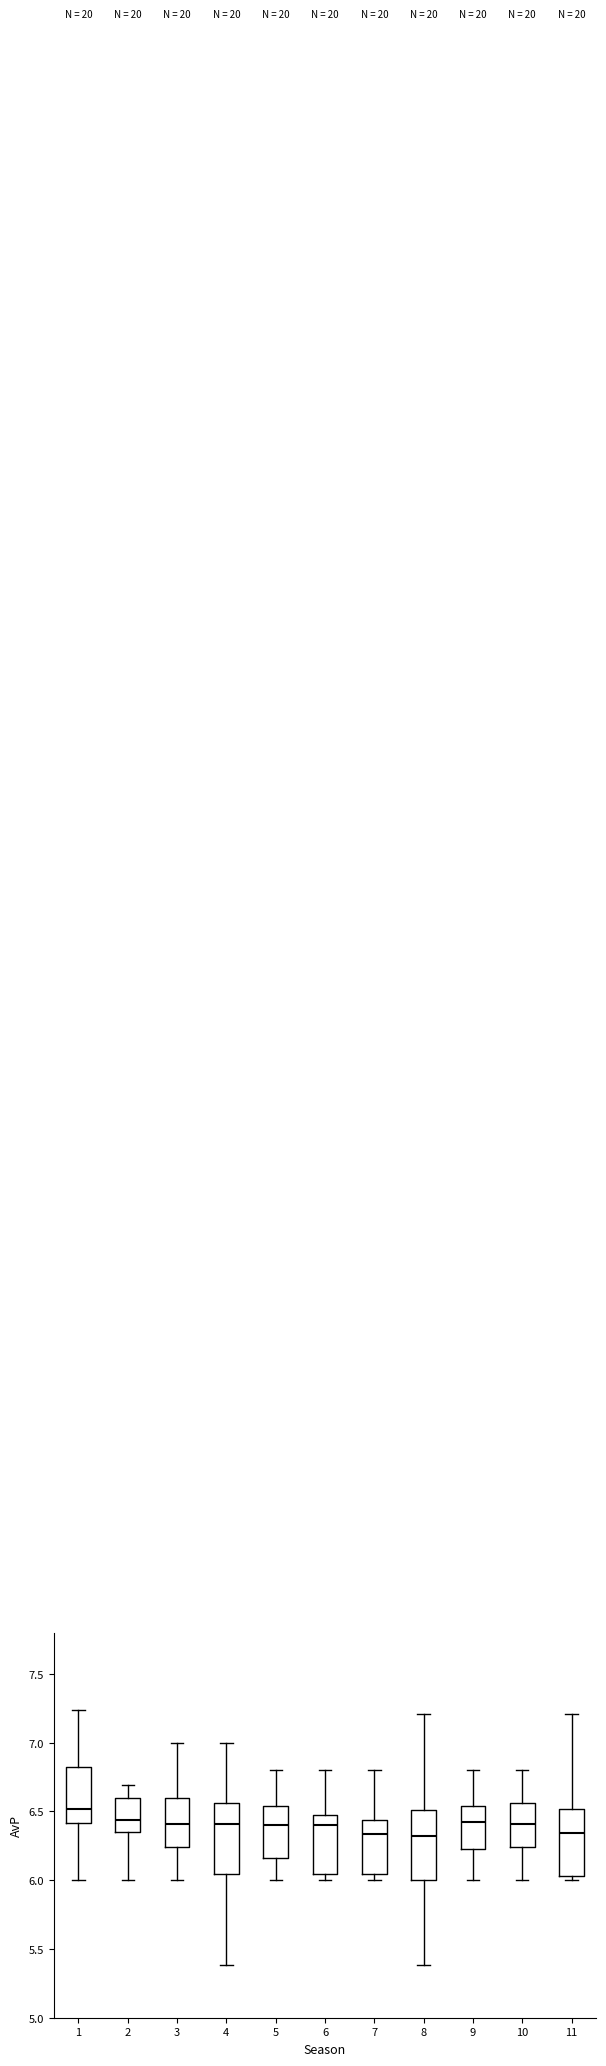

Reading left to right, read every box against the y-axis: the position of its median line, the range the box covers, and the ends of its whiskers. The values are not printed on the chart, so give them approximately, as read against the axis.

1: median 6.50, box 6.40 to 6.80, whiskers 6.00 to 7.25
2: median 6.45, box 6.35 to 6.60, whiskers 6.00 to 6.70
3: median 6.40, box 6.25 to 6.60, whiskers 6.00 to 7.00
4: median 6.40, box 6.05 to 6.55, whiskers 5.40 to 7.00
5: median 6.40, box 6.15 to 6.55, whiskers 6.00 to 6.80
6: median 6.40, box 6.05 to 6.50, whiskers 6.00 to 6.80
7: median 6.35, box 6.05 to 6.45, whiskers 6.00 to 6.80
8: median 6.35, box 6.00 to 6.50, whiskers 5.40 to 7.20
9: median 6.45, box 6.25 to 6.55, whiskers 6.00 to 6.80
10: median 6.40, box 6.25 to 6.55, whiskers 6.00 to 6.80
11: median 6.35, box 6.05 to 6.50, whiskers 6.00 to 7.20